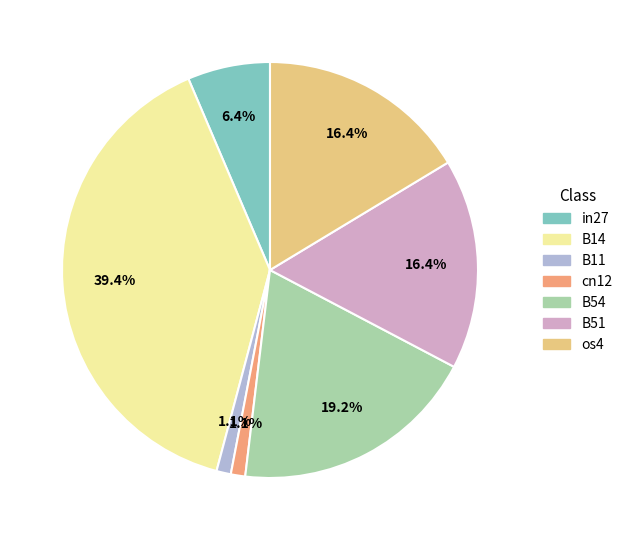

How many slices are in this pie chart?

7